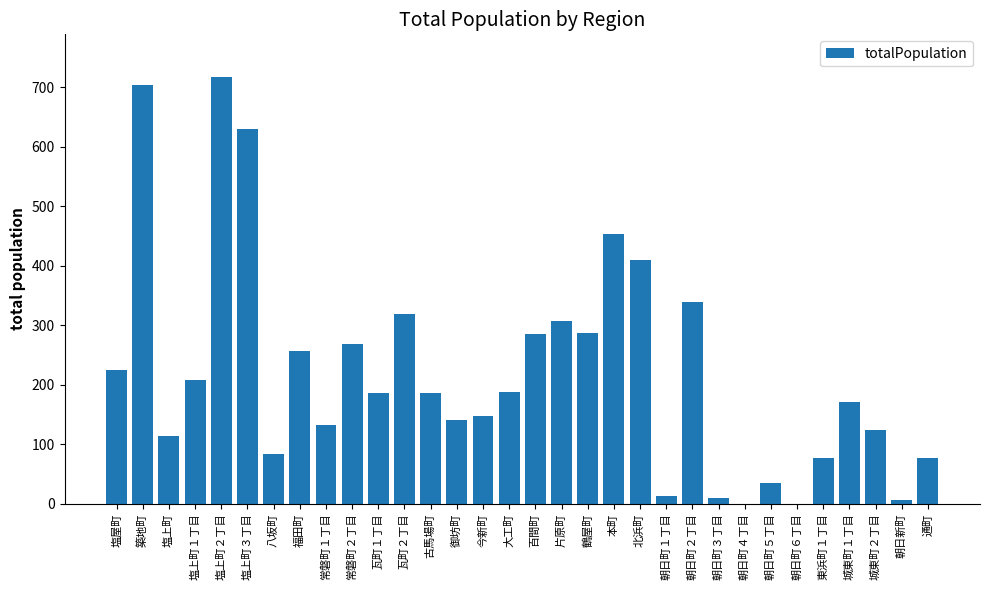

What is the greatest value displayed?

717